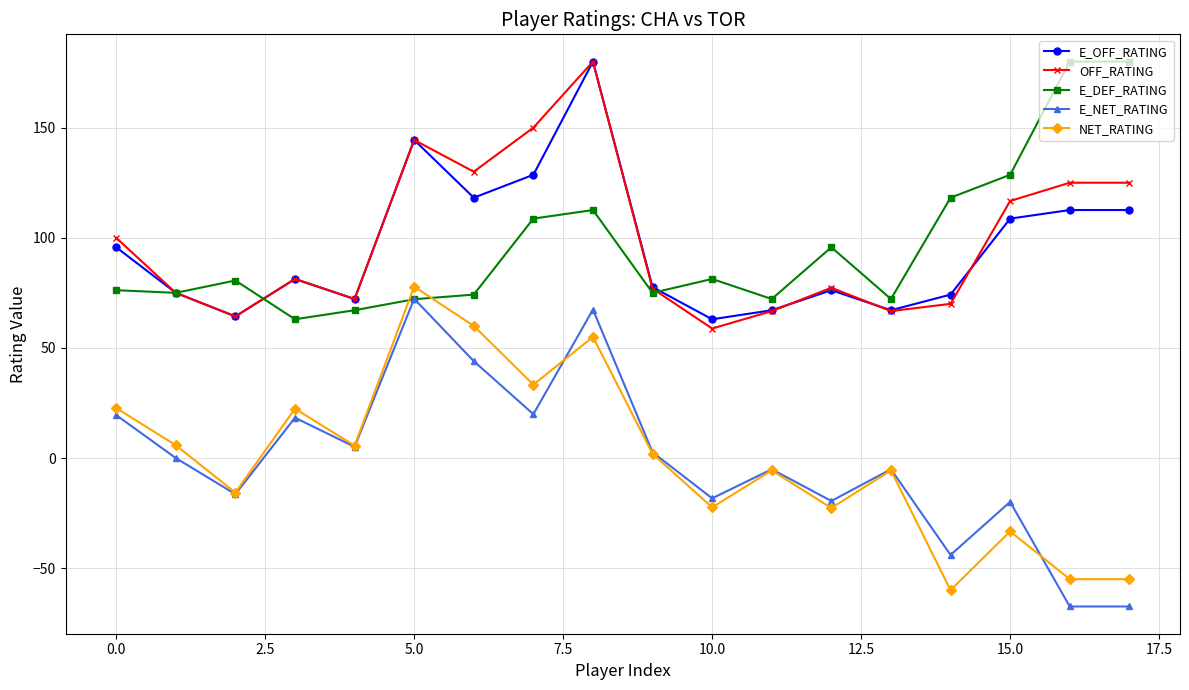

True or false: NET_RATING and OFF_RATING intersect in this chart.

False